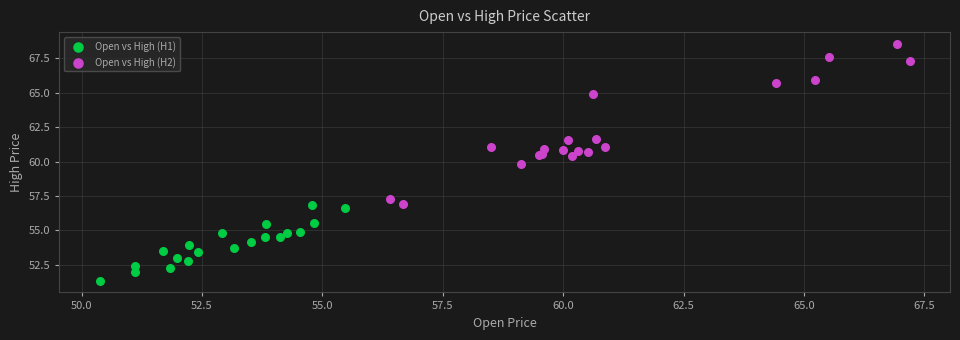

Which series contains the lowest Y value?

Open vs High (H1)